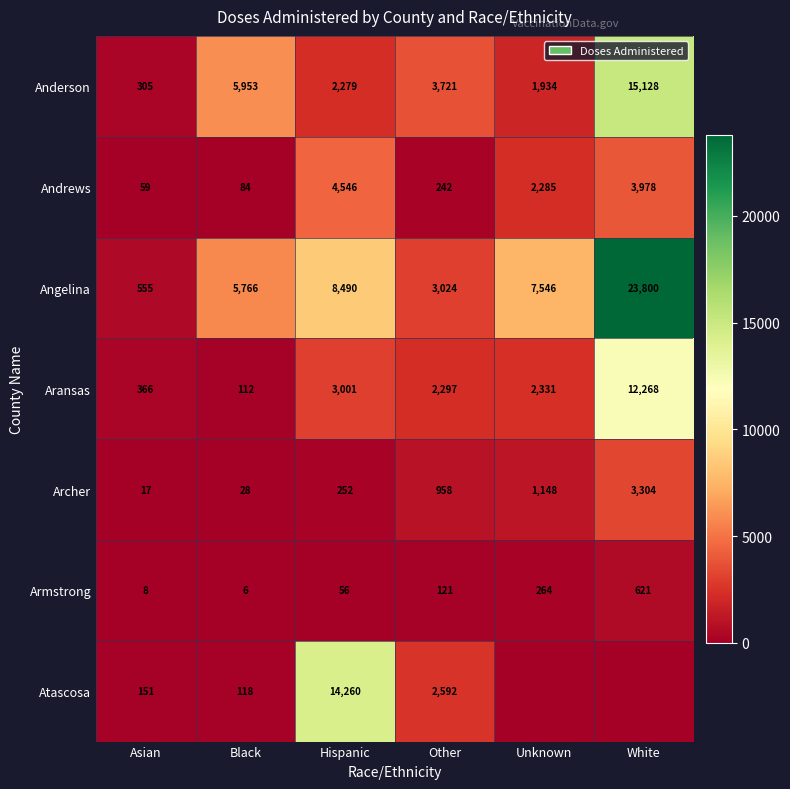

How many distinct data groups are displayed?

7